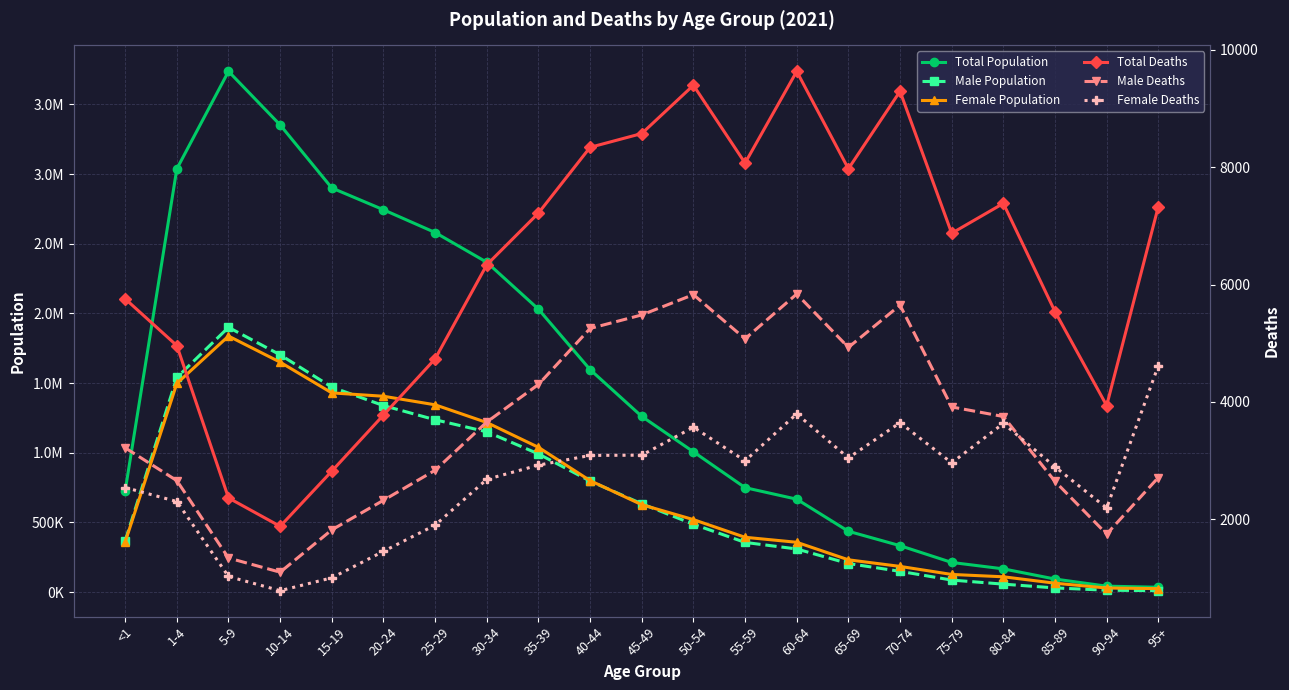

Reading right to left, transcribe all the data shown in this chart.

Total Population: 95+=34600	90-94=42368	85-89=93353	80-84=166496	75-79=212593	70-74=332975	65-69=436361	60-64=666712	55-59=749540	50-54=1006833	45-49=1260973	40-44=1596899	35-39=2030694	30-34=2367414	25-29=2580953	20-24=2744245	15-19=2900729	10-14=3353078	5-9=3737716	1-4=3037949	<1=727321
Male Population: 95+=9986	90-94=13288	85-89=29678	80-84=56880	75-79=86096	70-74=148752	65-69=204766	60-64=309350	55-59=356334	50-54=486805	45-49=633760	40-44=796853	35-39=991705	30-34=1150438	25-29=1236796	20-24=1338627	15-19=1471052	10-14=1702931	5-9=1900154	1-4=1540364	<1=368021
Female Population: 95+=24614	90-94=29080	85-89=63675	80-84=109616	75-79=126497	70-74=184223	65-69=231595	60-64=357362	55-59=393206	50-54=520028	45-49=627213	40-44=800046	35-39=1038989	30-34=1216976	25-29=1344157	20-24=1405618	15-19=1429677	10-14=1650147	5-9=1837562	1-4=1497585	<1=359300
Total Deaths: 95+=7329	90-94=3938	85-89=5539	80-84=7384	75-79=6875	70-74=9295	65-69=7974	60-64=9635	55-59=8072	50-54=9398	45-49=8575	40-44=8340	35-39=7219	30-34=6337	25-29=4734	20-24=3776	15-19=2820	10-14=1879	5-9=2363	1-4=4960	<1=5757
Male Deaths: 95+=2711	90-94=1747	85-89=2645	80-84=3751	75-79=3914	70-74=5649	65-69=4929	60-64=5839	55-59=5076	50-54=5829	45-49=5483	40-44=5252	35-39=4297	30-34=3657	25-29=2835	20-24=2323	15-19=1819	10-14=1097	5-9=1339	1-4=2658	<1=3217
Female Deaths: 95+=4618	90-94=2191	85-89=2894	80-84=3633	75-79=2961	70-74=3646	65-69=3045	60-64=3796	55-59=2996	50-54=3569	45-49=3092	40-44=3088	35-39=2922	30-34=2680	25-29=1899	20-24=1453	15-19=1001	10-14=782	5-9=1024	1-4=2302	<1=2540